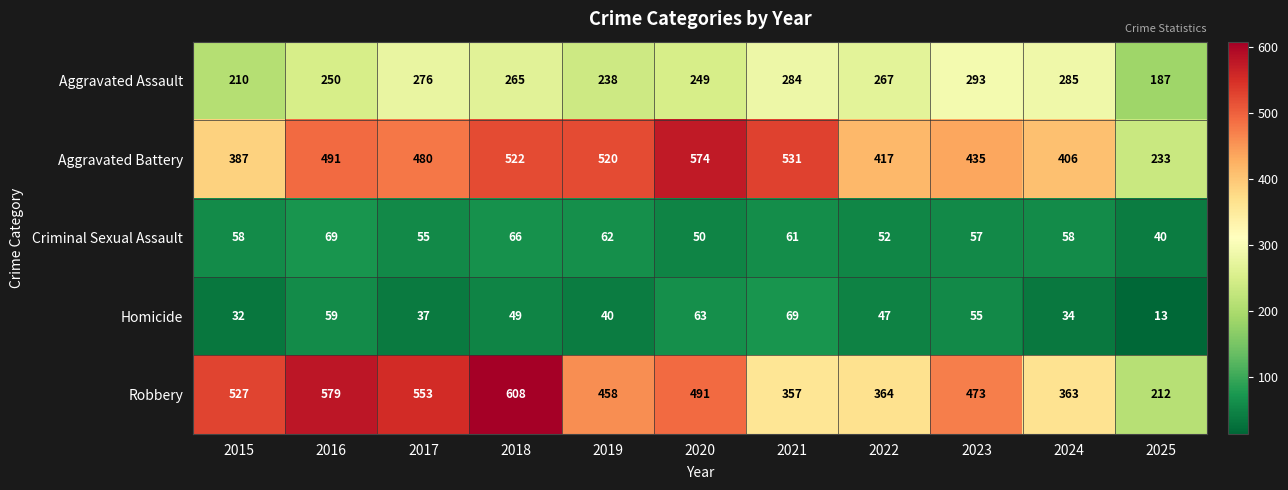

Which series has the largest total across all categories?

Aggravated Battery